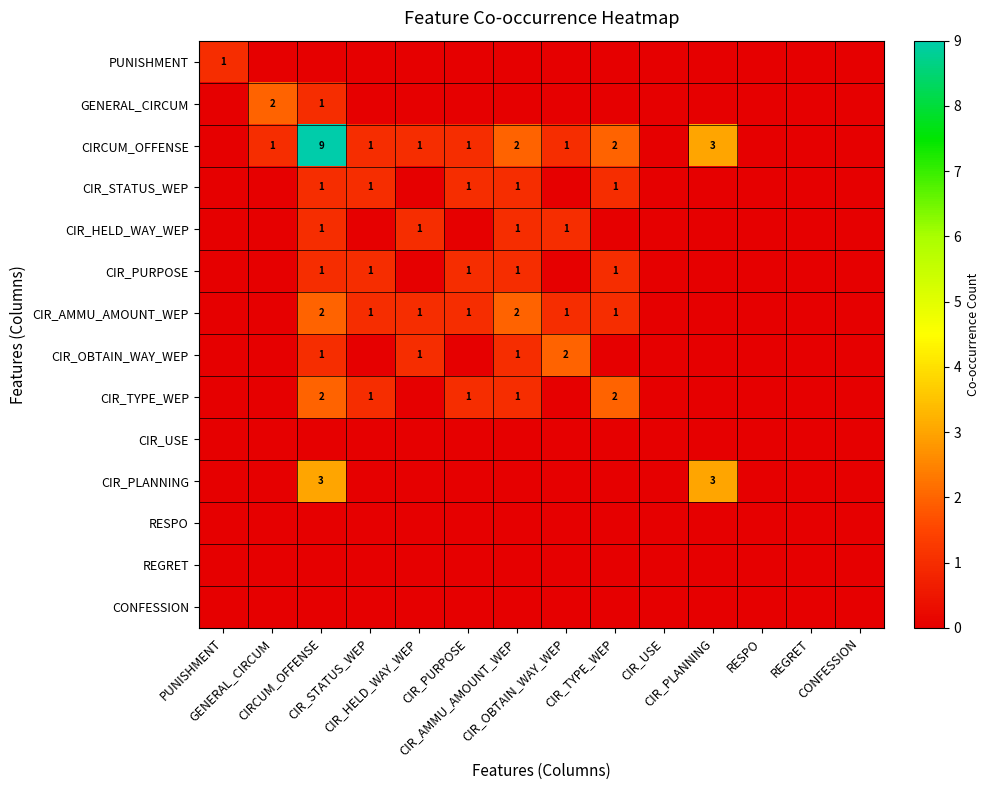

True or false: PUNISHMENT has a value of 0 at CIRCUM_OFFENSE.

True